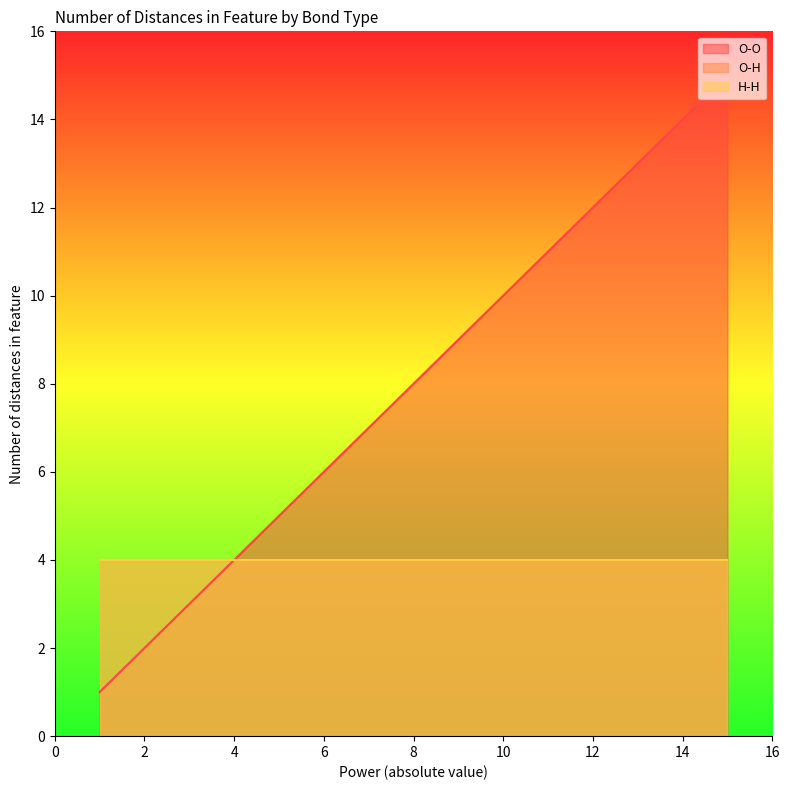

What are all the series names shown in the legend?

O-O, O-H, H-H